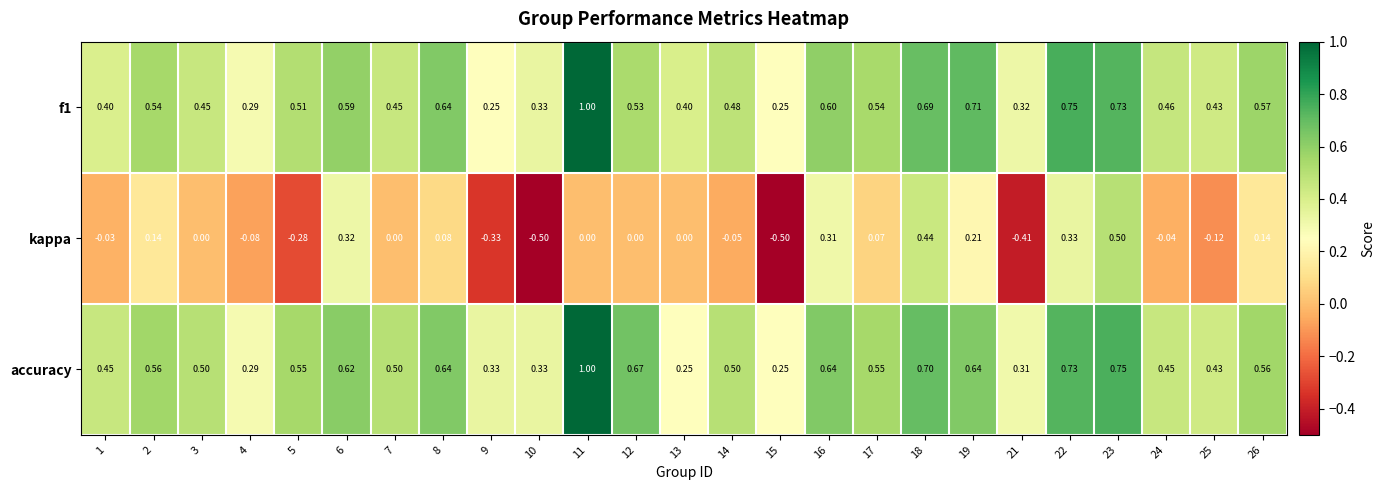

Between 1 and 12, which series saw the biggest shift?

accuracy